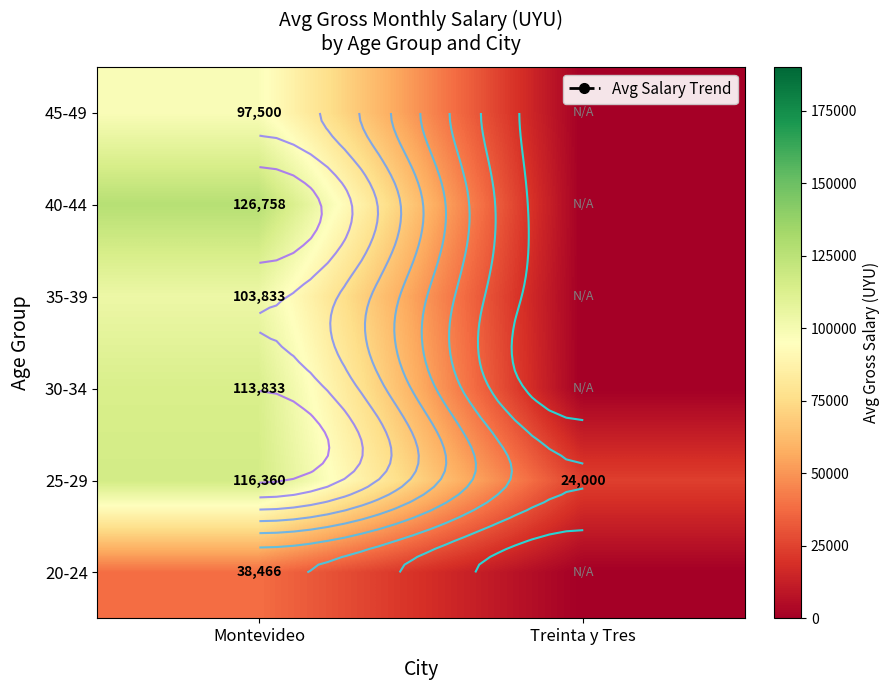

What is the sum of all 35-39 values?

103833.3